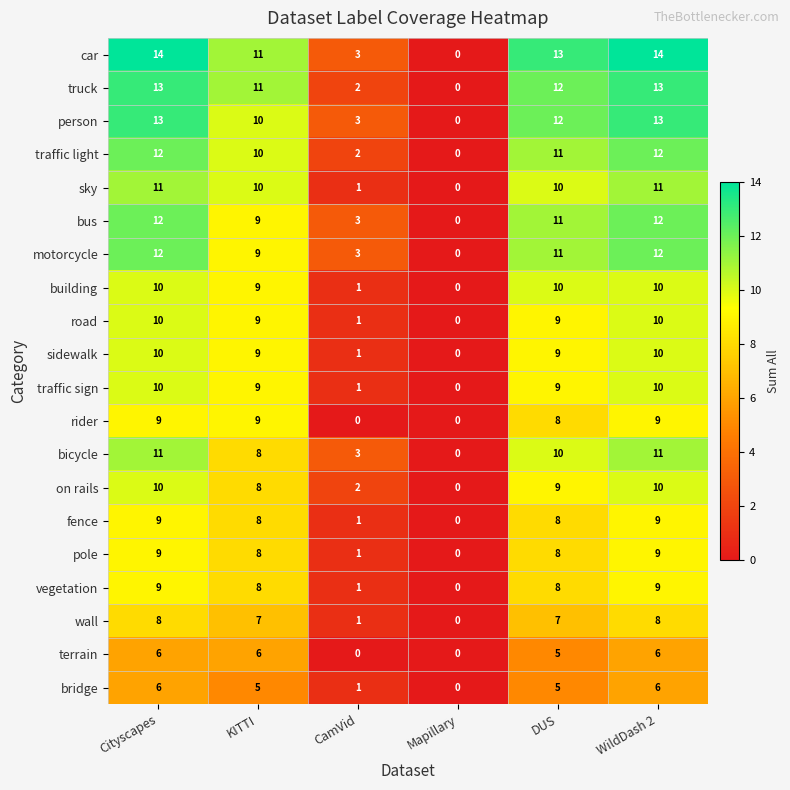

What value does the vegetation series have at Cityscapes?

9